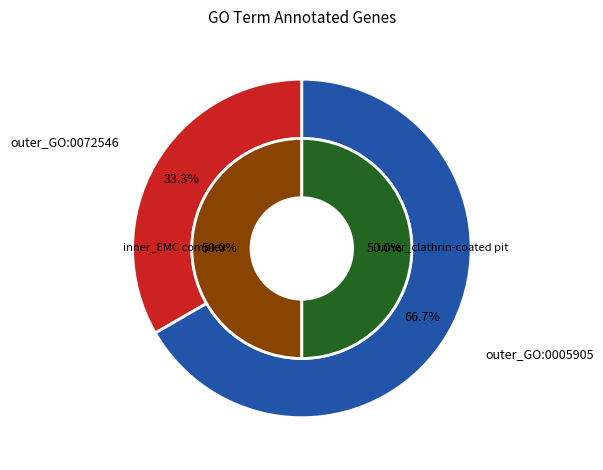

To the nearest percent, what is the difference between the GO:0005905 and GO:0072546 slice percentages?

33%